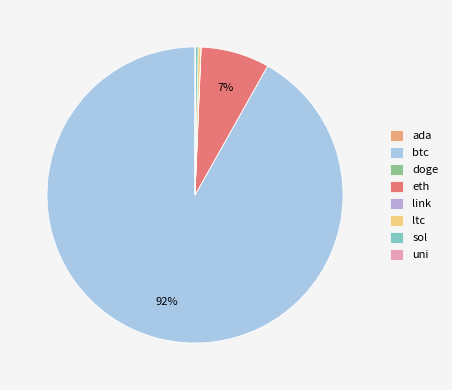

What is the largest slice in the pie chart?

btc